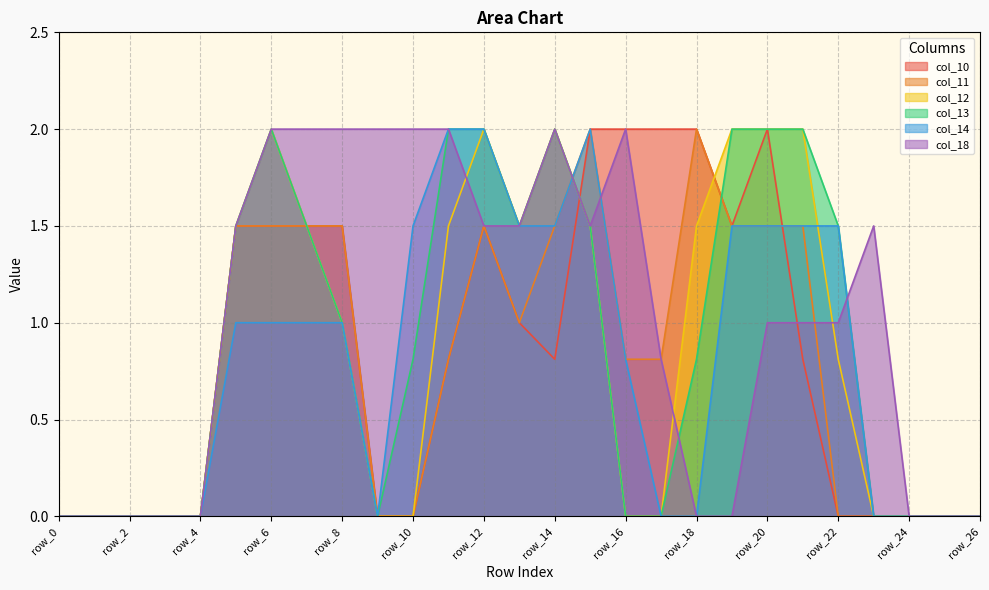

How many times do col_12 and col_10 cross each other?

2